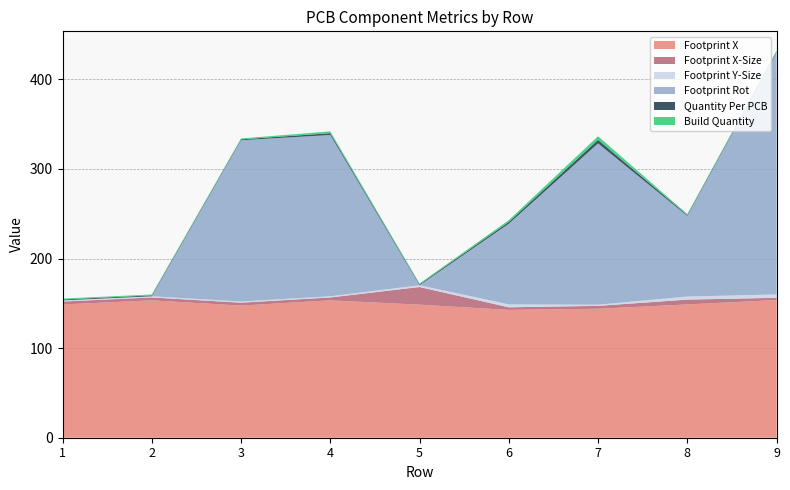

Reading left to right, extract all data points from this chart.

Footprint X: 1=148.8	2=153.3	3=147.5	4=153.3	5=148.5	6=142.7	7=143.9	8=148.8	9=153.7
Footprint X-Size: 1=3.2	2=3.2	3=3.2	4=3.2	5=19.7	6=2.9	7=3.2	8=5.4	9=2.5
Footprint Y-Size: 1=1.3	2=1.3	3=1.3	4=1.3	5=1.9	6=3.3	7=1.3	8=3.4	9=3.8
Footprint Rot: 1=0.0	2=0.0	3=180.0	4=180.0	5=0.0	6=90.0	7=180.0	8=90.0	9=270.0
Quantity Per PCB: 1=1.0	2=1.0	3=1.0	4=2.0	5=1.0	6=2.0	7=4.0	8=1.0	9=1.0
Build Quantity: 1=1.0	2=1.0	3=1.0	4=2.0	5=1.0	6=2.0	7=4.0	8=1.0	9=1.0